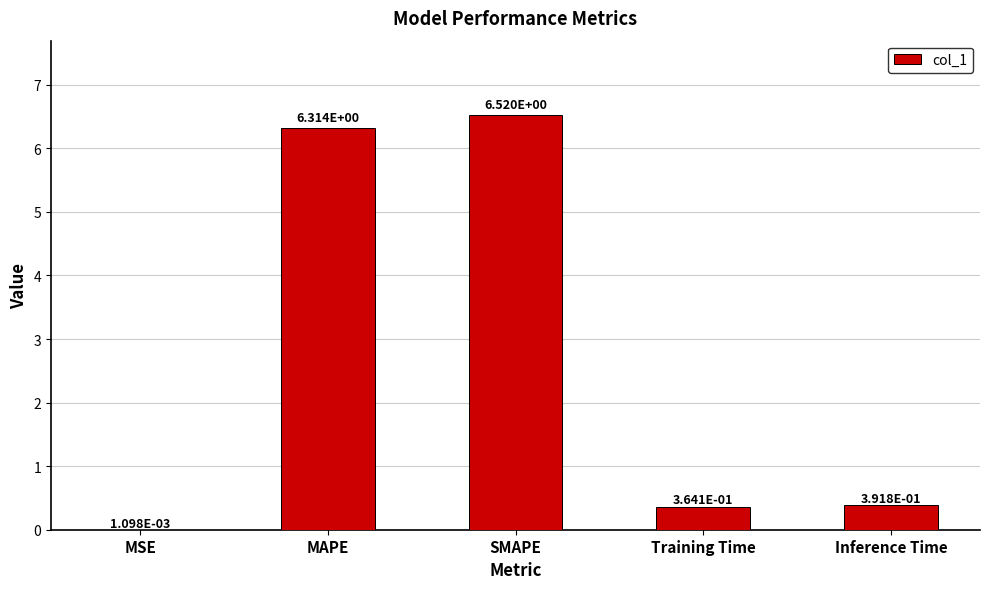

Where is the data nearest to the value 3?

Inference Time